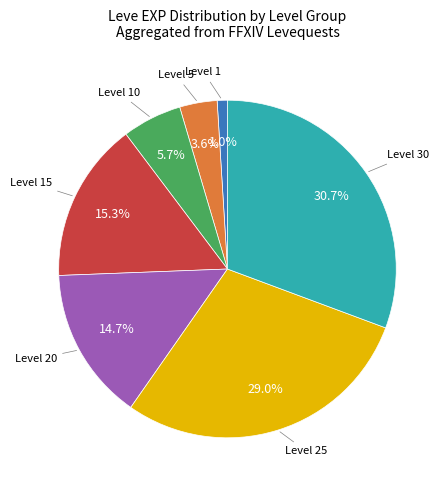

To the nearest percent, what is the difference between the largest and smallest slice percentages?

30%